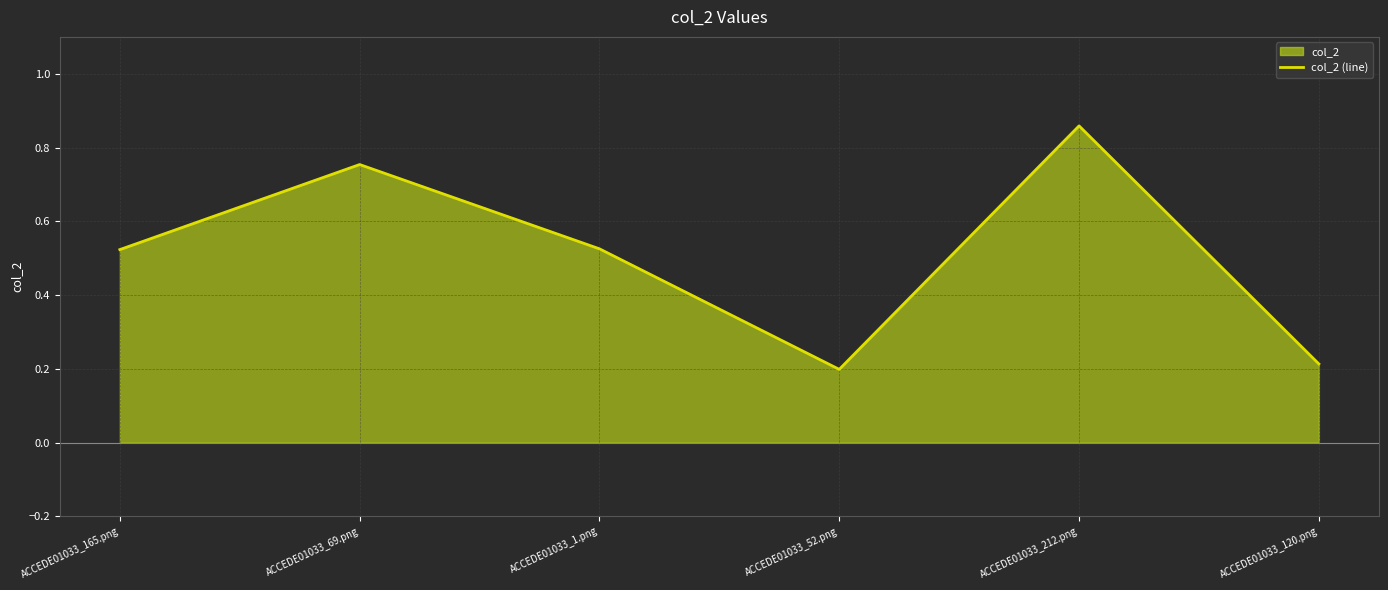

At which category does the chart reach its minimum across all series?

ACCEDE01033_52.png